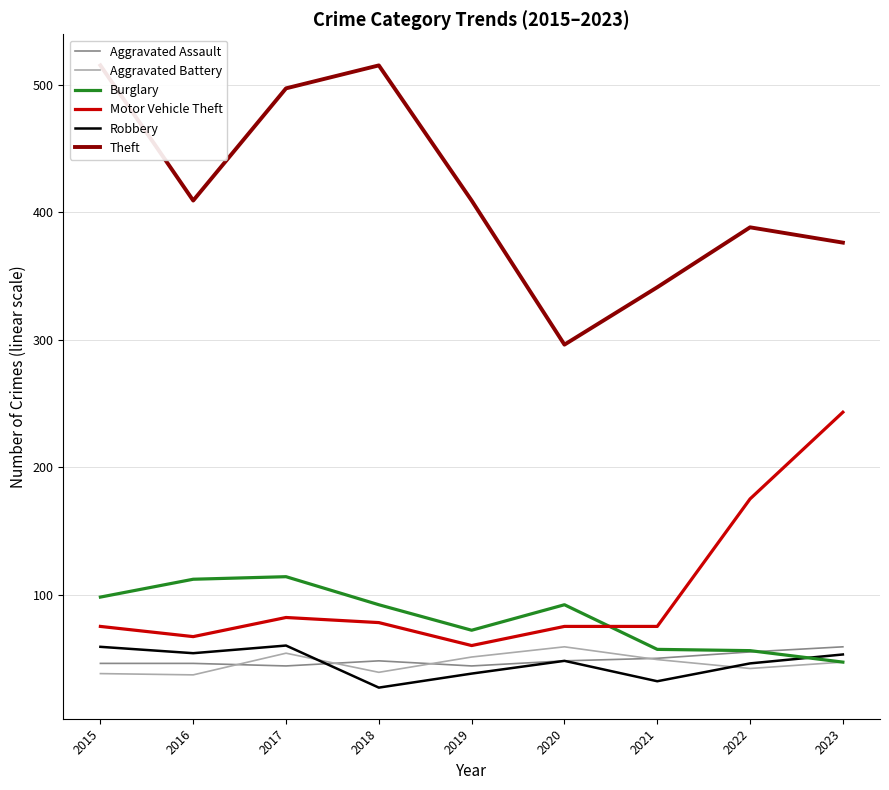

How many lines are shown in the chart?

6